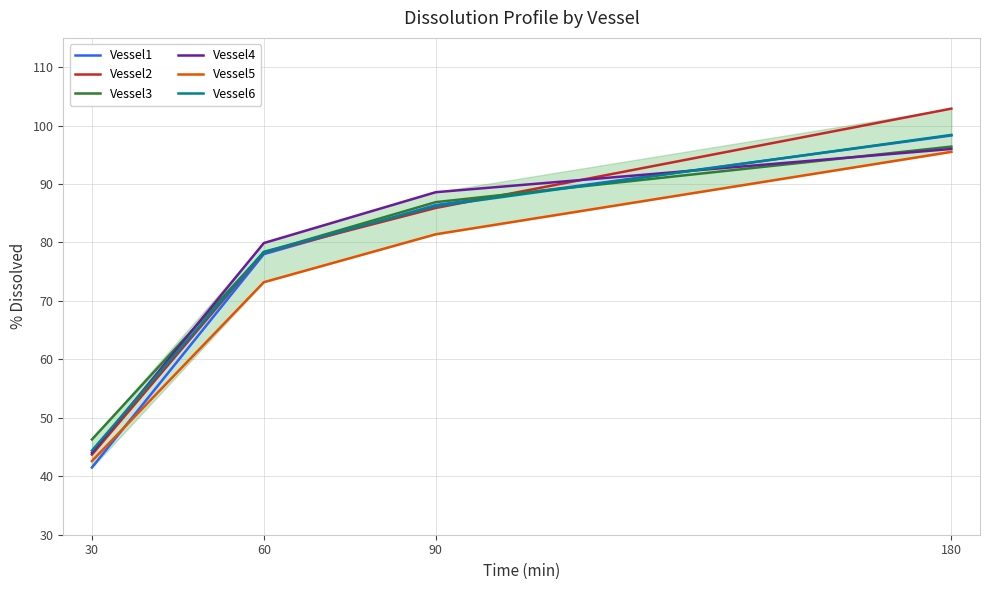

True or false: Vessel3 and Vessel2 cross at least once.

True